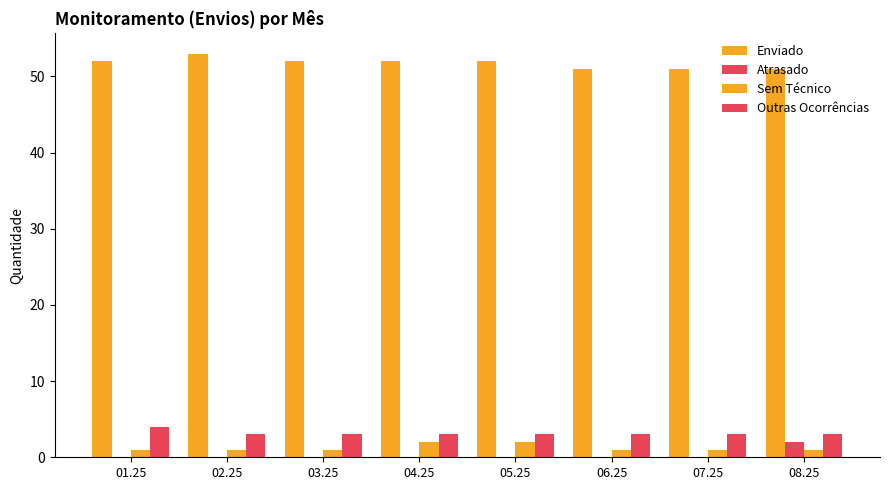

How many data points does each series have?

8